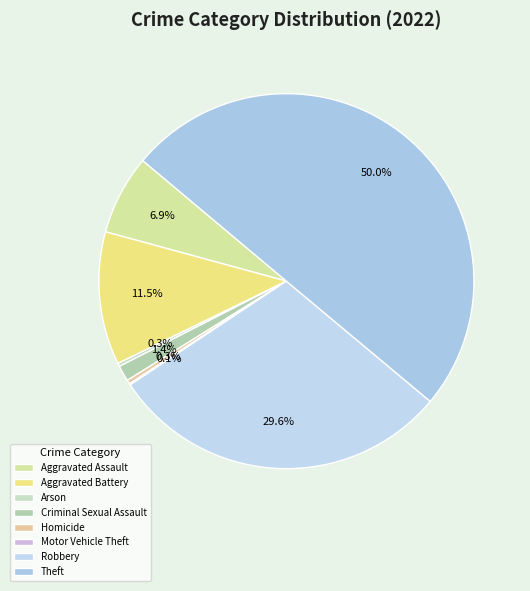

Is there any slice that represents more than half of the pie?

No